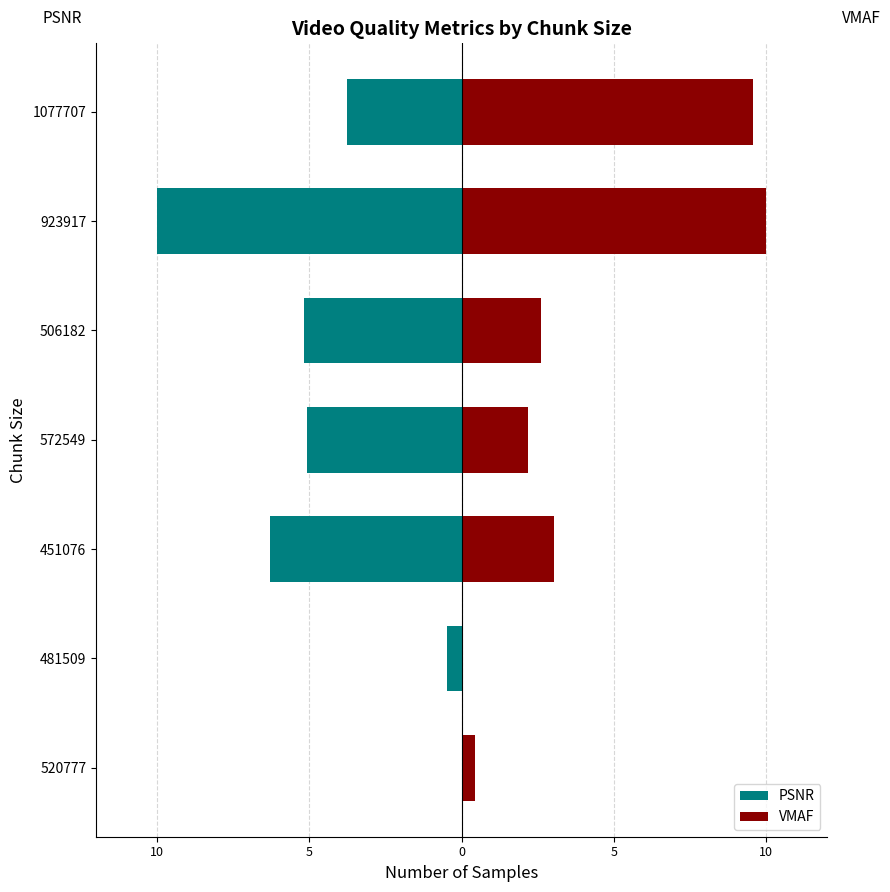

Is it true that PSNR equals -2.9 at 451076?

False